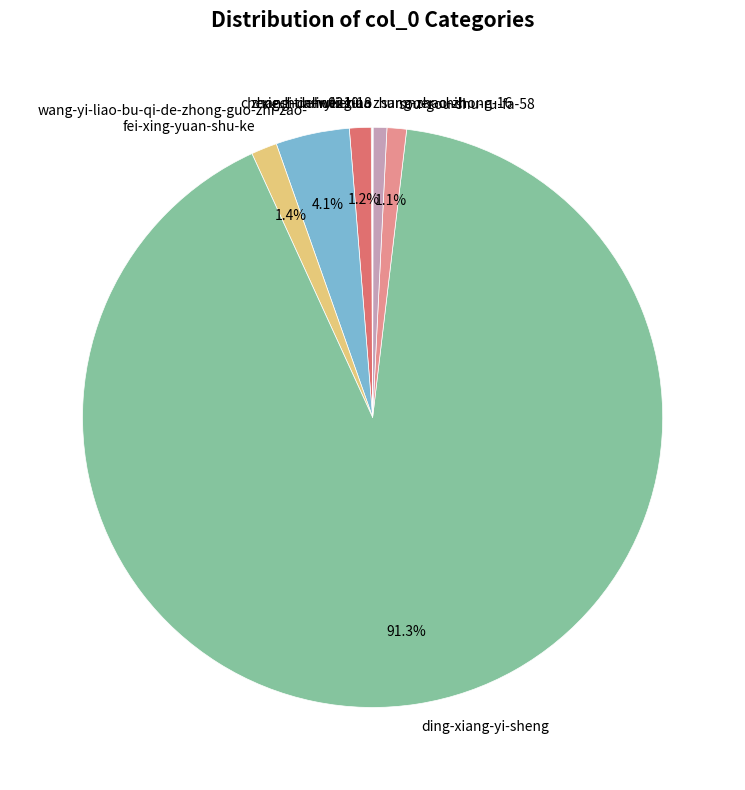

What is the total percentage of ding-xiang-yi-sheng and wang-yi-liao-bu-qi-de-zhong-guo-zhi-zao-?

95.4%